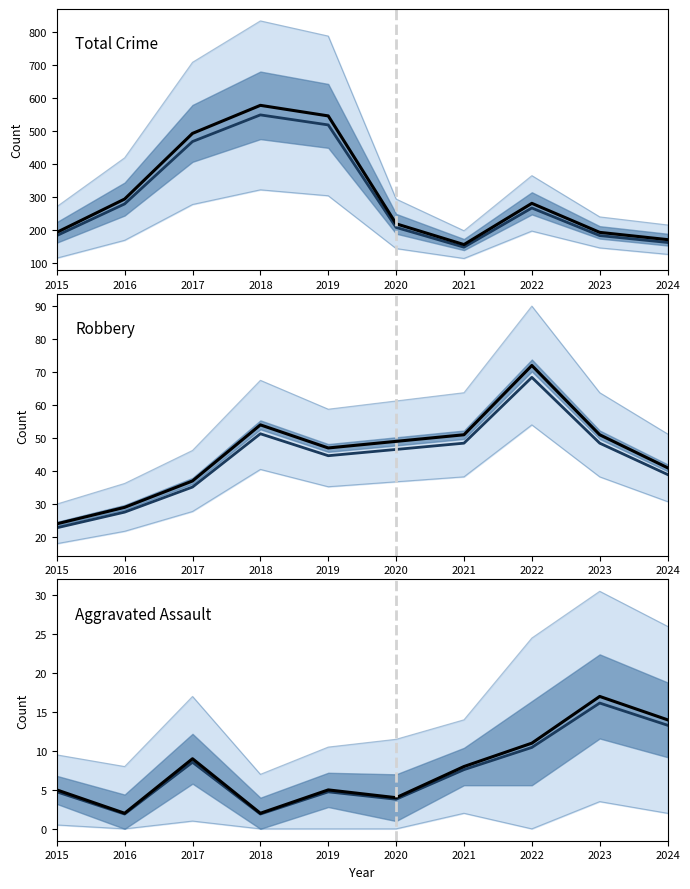

True or false: Total (projected) has more than 0 interior local peaks.

True